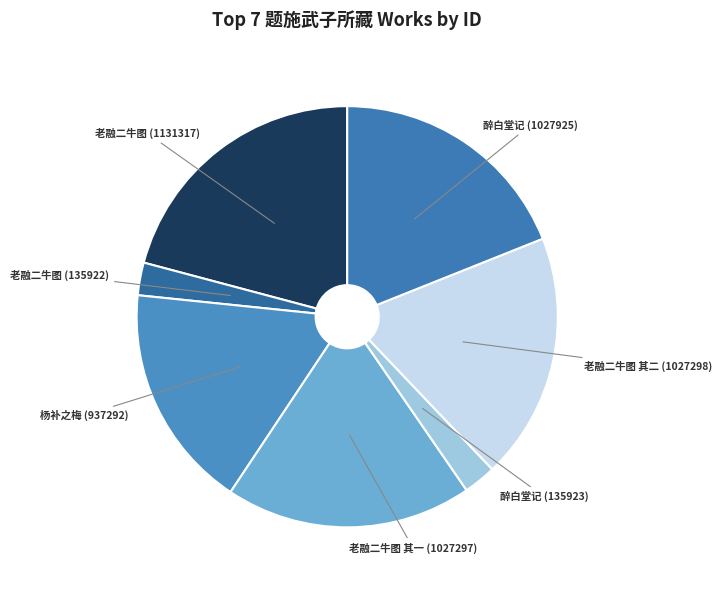

Between 杨补之梅 (937292) and 老融二牛图 其二 (1027298), which is larger?

老融二牛图 其二 (1027298)